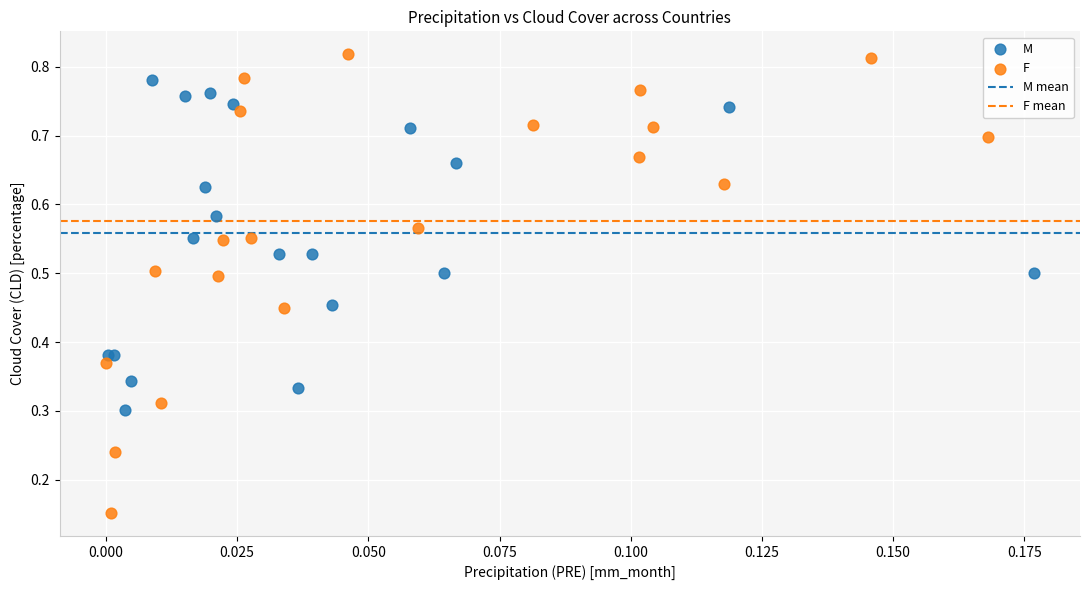

Which series reaches the maximum Y coordinate?

F